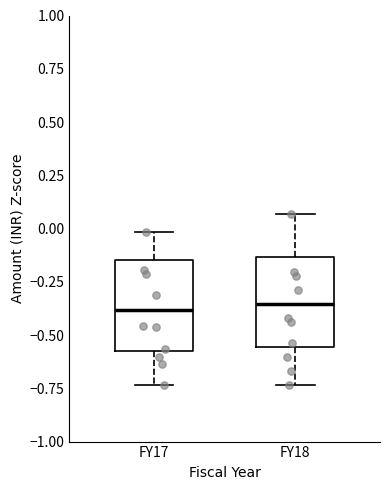

Reading left to right, transcribe this box plot: for each box, give where its median line is, the range the box spans, and where its two whiskers end, as read against the y-axis. The values are not printed on the chart, so give them approximately, as read against the axis.

FY17: median -0.40, box -0.55 to -0.15, whiskers -0.75 to 0.00
FY18: median -0.35, box -0.55 to -0.15, whiskers -0.75 to 0.05